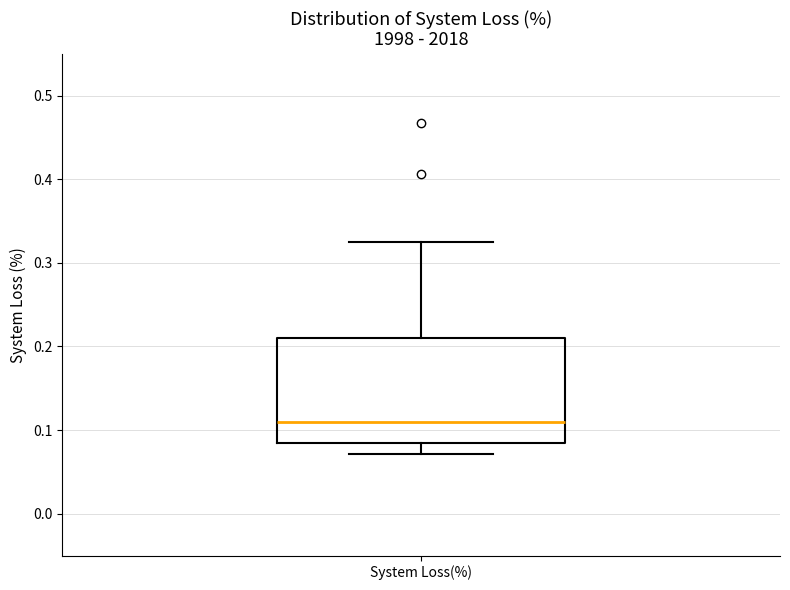

Where is the upper edge of the box for System Loss(%) on the y-axis? The values are not printed on the chart, so give them approximately, as read against the axis.

0.21